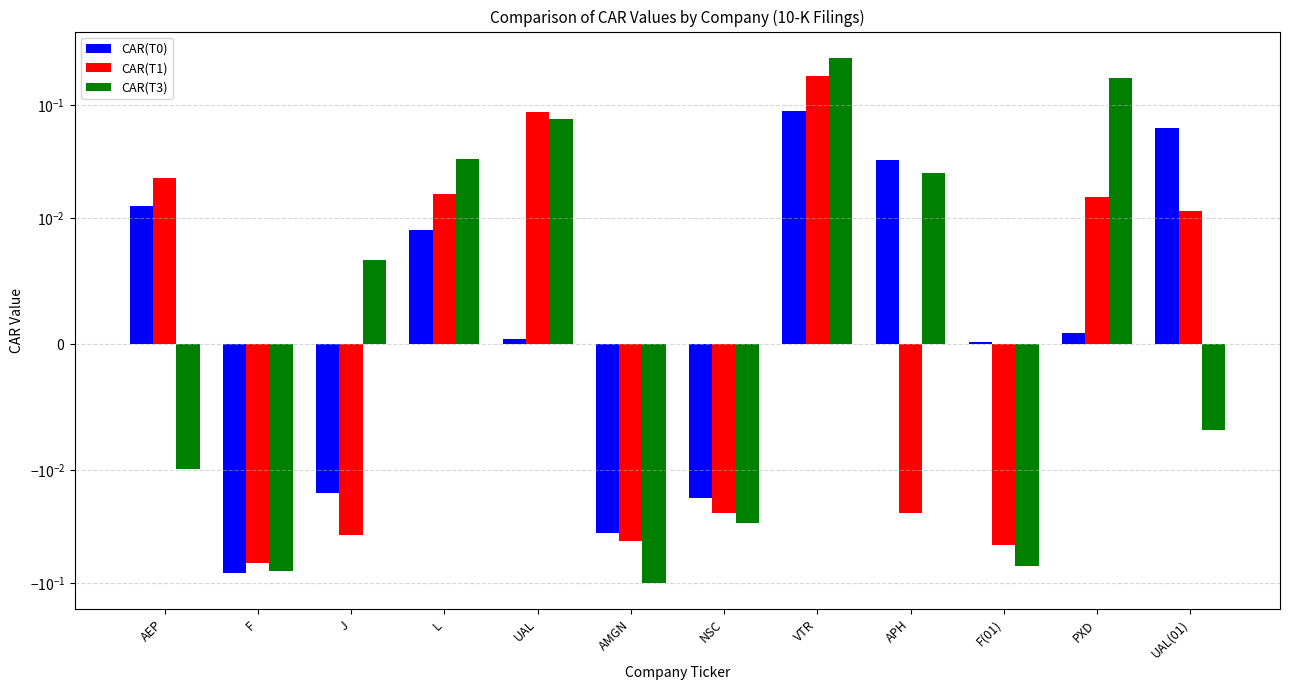

What is the value of the CAR(T1) bar at the 2nd from the left?

-0.1